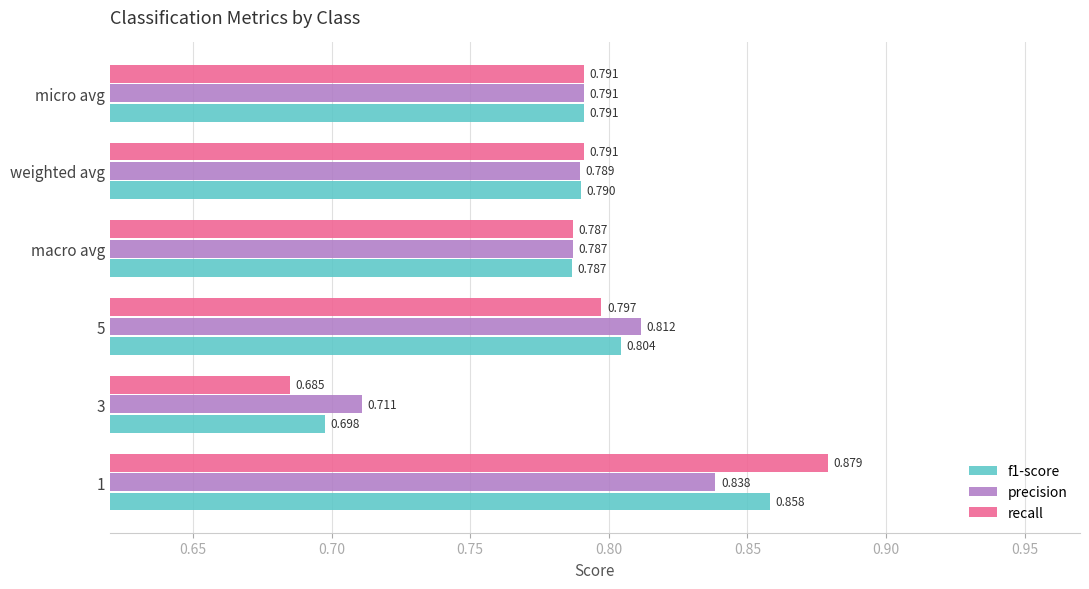

Is the value of precision at 5 greater than the value of recall at weighted avg?

Yes